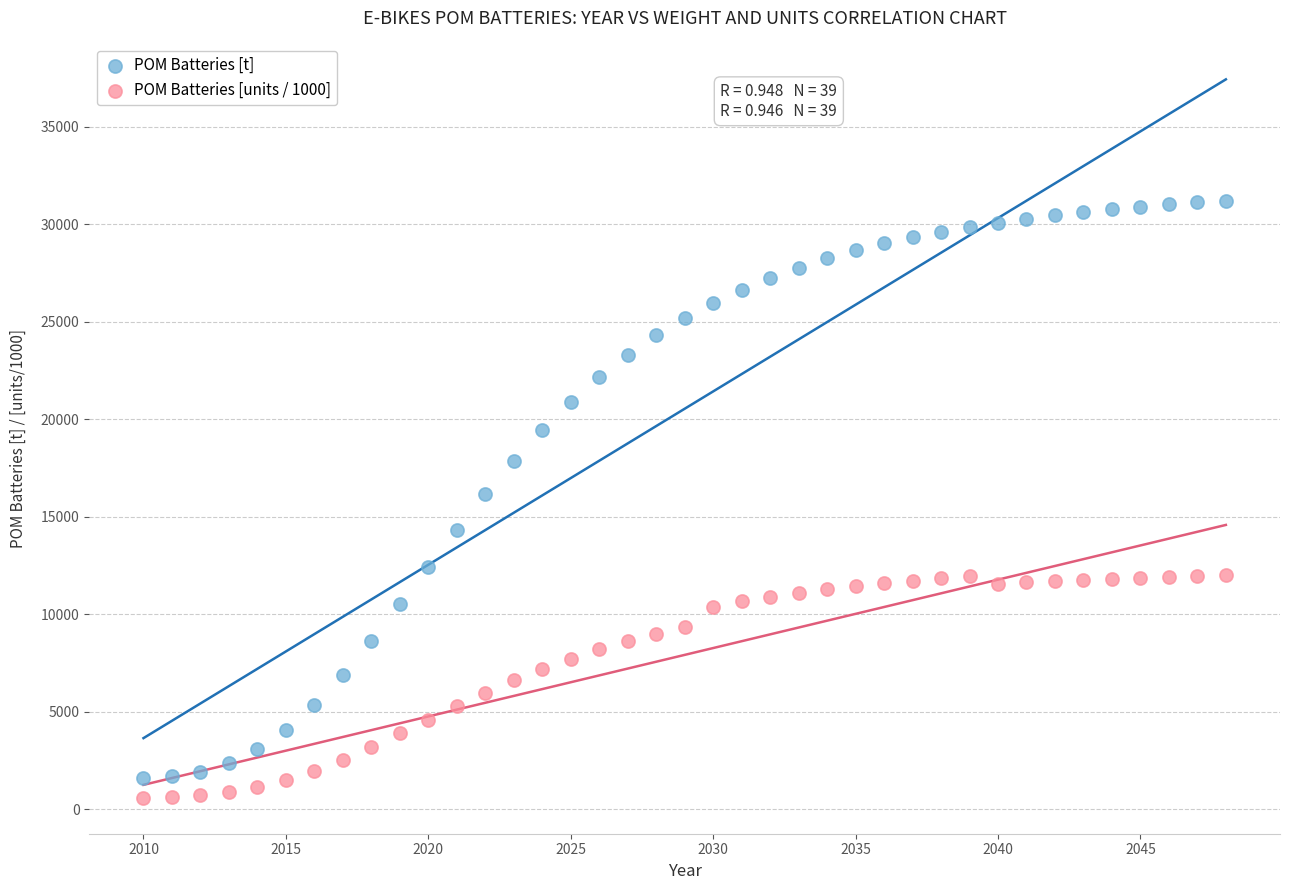

Which series contains the highest Y value?

POM Batteries [t]